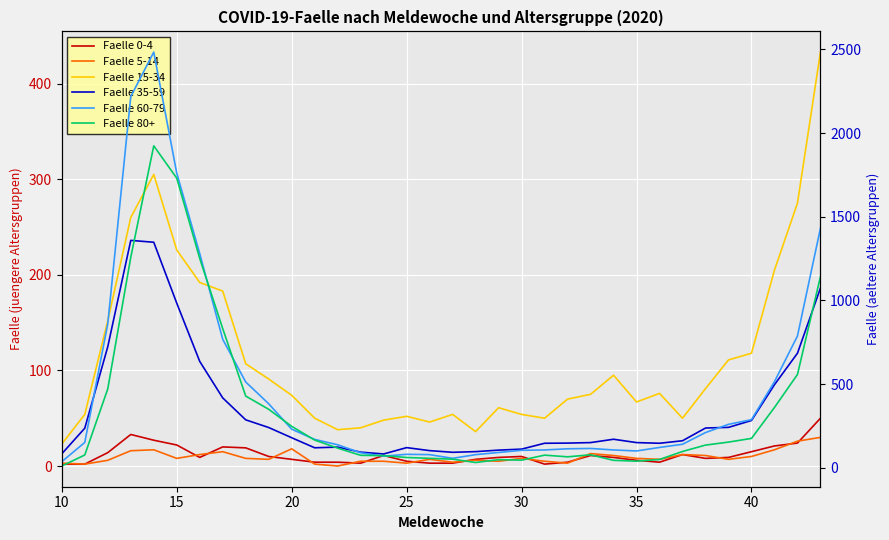

Reading right to left, transcribe all the data shown in this chart.

Faelle 0-4: 50	24	21	15	9	8	12	4	6	9	11	4	2	10	9	7	3	3	5	11	3	4	4	7	10	19	20	9	22	27	33	14	2	2
Faelle 5-14: 30	26	17	10	7	11	12	7	8	11	13	3	5	8	5	6	4	7	3	5	5	0	2	18	7	8	15	12	8	17	16	6	2	3
Faelle 15-34: 433	275	205	118	111	81	50	76	67	95	75	70	50	54	61	36	54	46	52	48	40	38	50	74	91	107	183	192	226	305	260	152	54	23
Faelle 35-59: 1074	685	497	283	242	238	162	147	151	171	151	148	147	112	106	97	93	103	121	83	94	124	120	180	241	287	418	636	984	1348	1359	724	237	84
Faelle 60-79: 1432	788	515	288	260	211	141	122	101	107	116	114	107	105	92	79	57	79	81	70	90	138	170	231	383	513	768	1280	1761	2484	2218	861	152	37
Faelle 80+: 1143	558	361	176	154	136	98	50	40	45	78	66	76	46	49	32	52	57	62	73	75	118	166	248	350	429	832	1251	1731	1924	1258	472	77	11